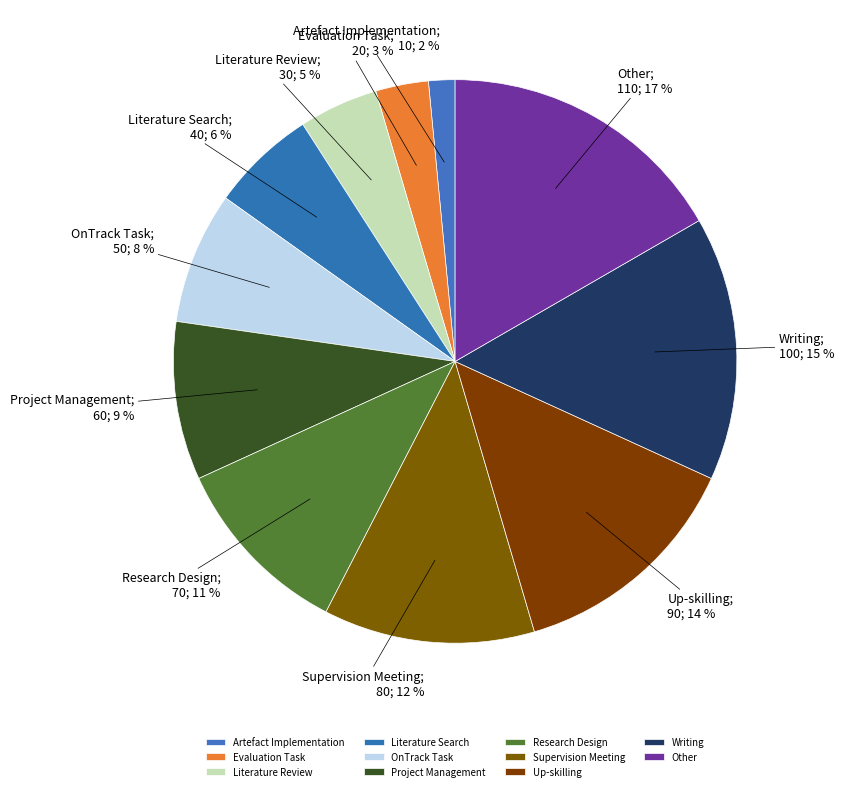

What portion of the pie excludes Project Management?

90.9%